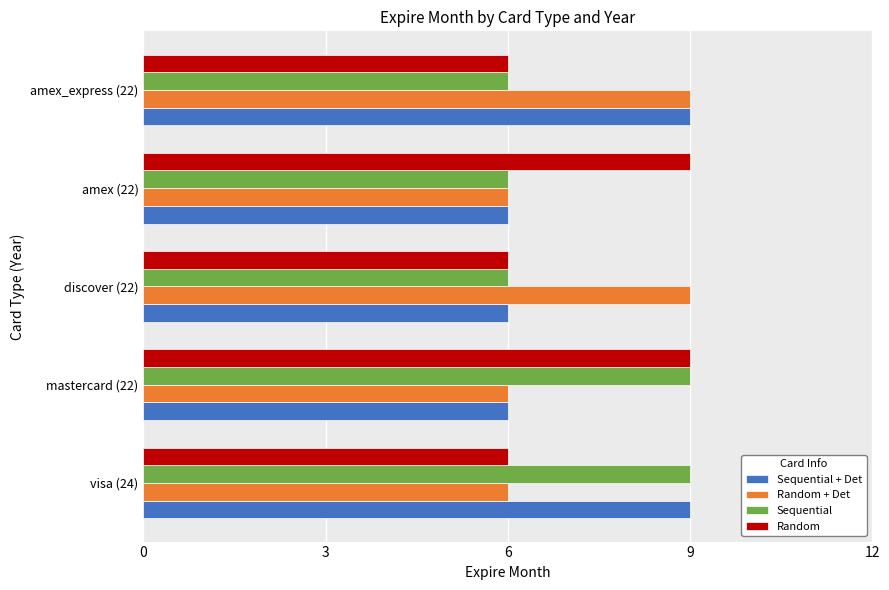

Is the value of Sequential at discover (22) greater than the value of Sequential + Det at visa (24)?

No